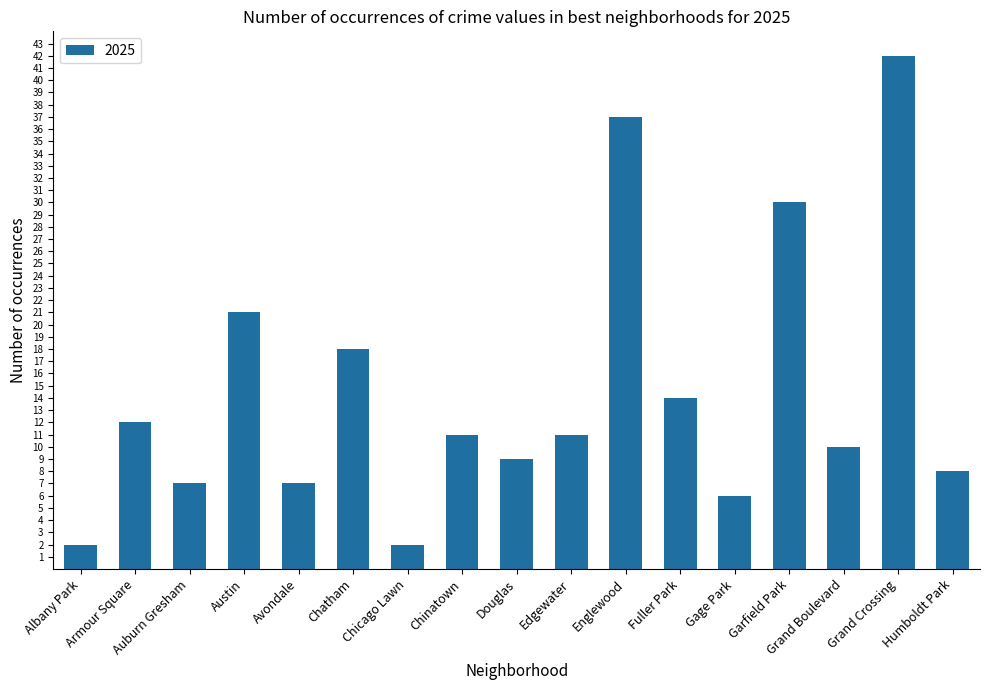

How many bars are there in total?

17